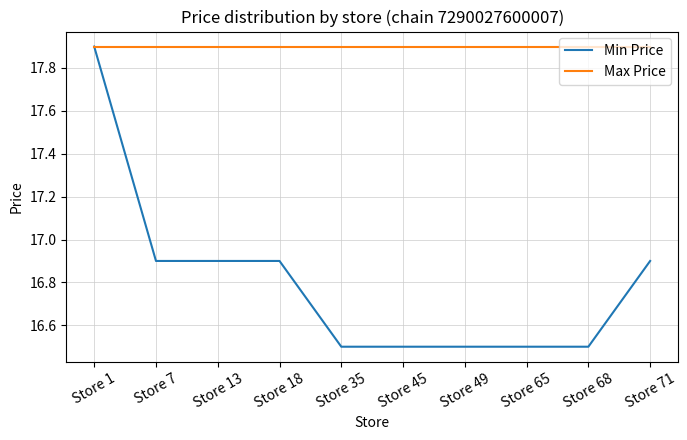

At which label does Min Price reach its peak?

Store 1